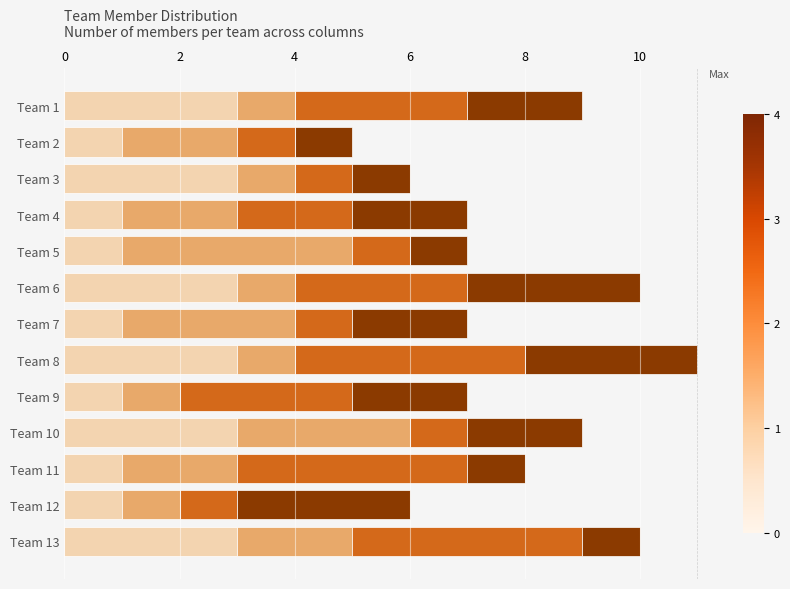

What is the total value across all series at Team 6?

10